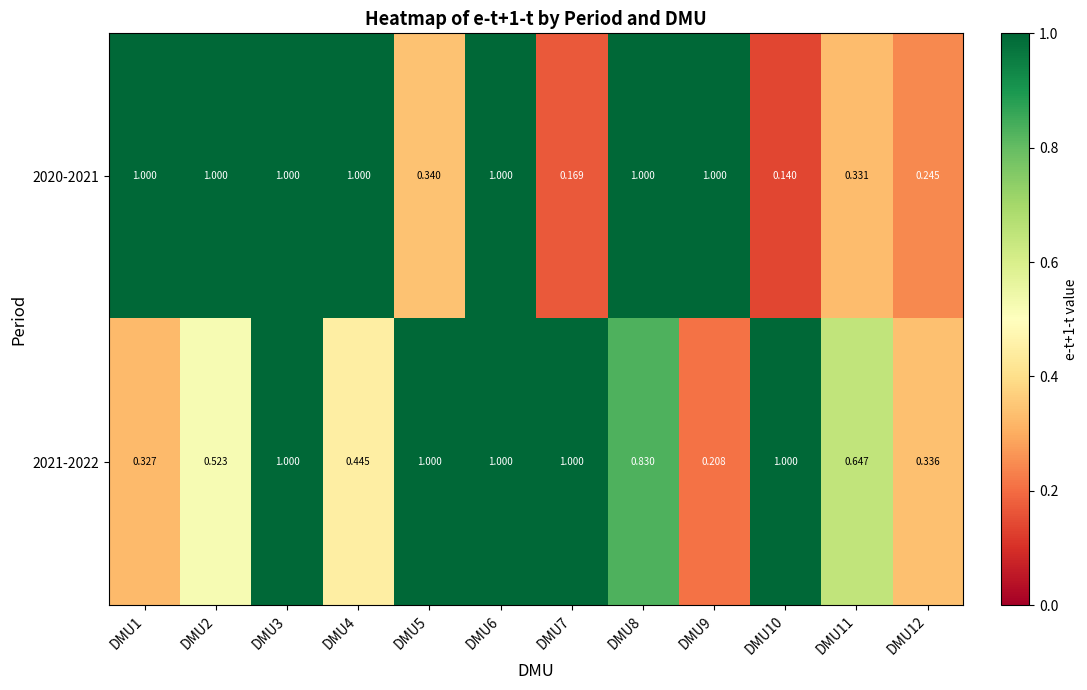

What is the maximum value shown in the chart?

1.0